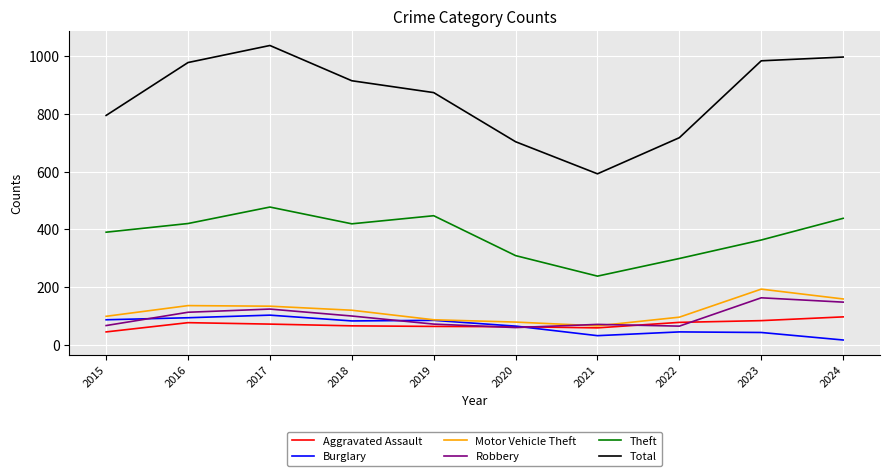

Count the number of categories in the chart.

10